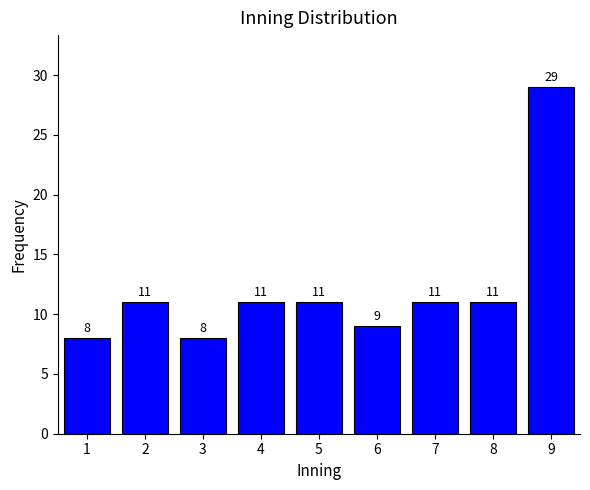

Reading left to right, transcribe all the data shown in this chart.

1=8	2=11	3=8	4=11	5=11	6=9	7=11	8=11	9=29